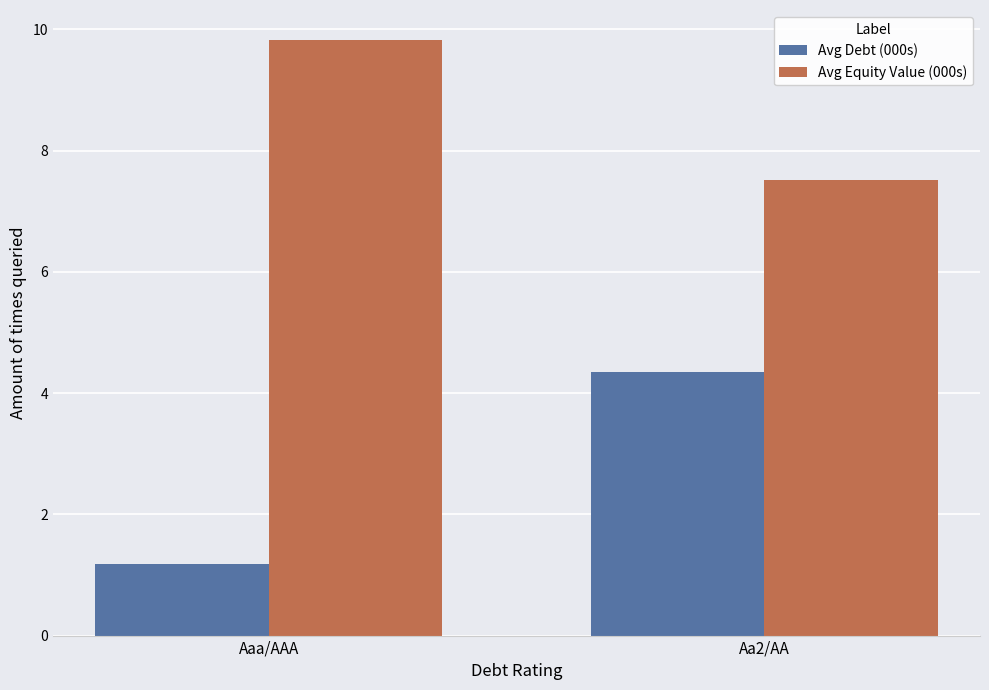

How many groups of bars are there?

2